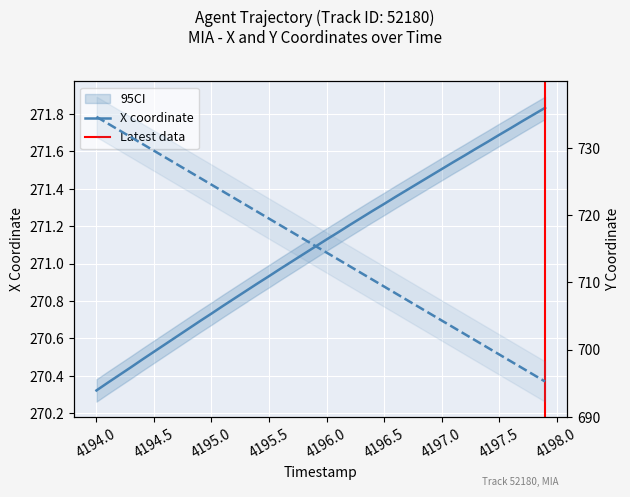

At how many categories does at least one series exceed 601?

40